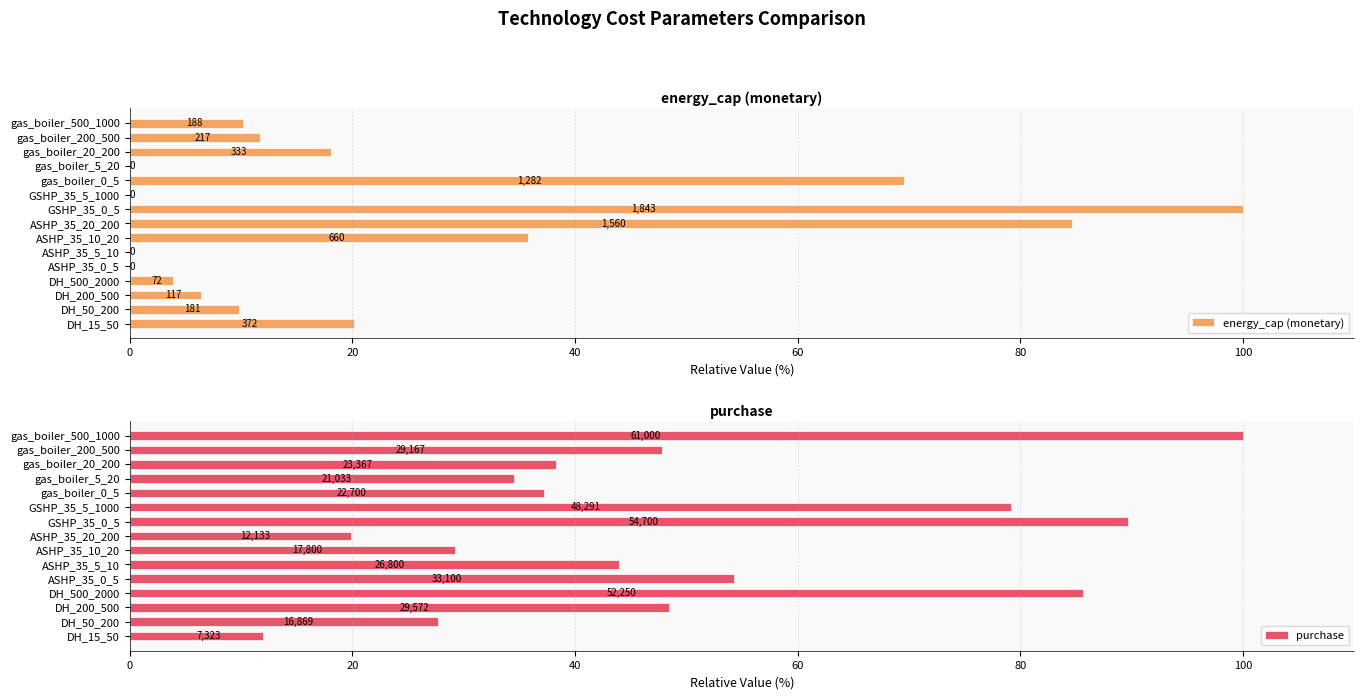

Reading left to right, extract all data points from this chart.

energy_cap (monetary): 20.2	9.8	6.4	3.9	0.0	0.0	35.8	84.6	100.0	0.0	69.5	0.0	18.1	11.8	10.2
purchase: 12.0	27.7	48.5	85.7	54.3	43.9	29.2	19.9	89.7	79.2	37.2	34.5	38.3	47.8	100.0